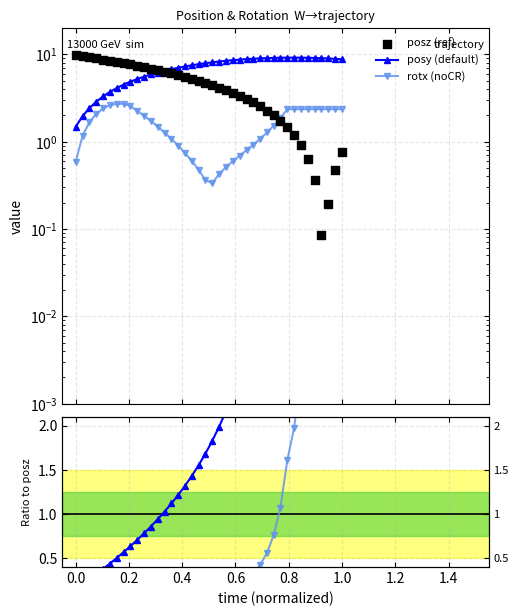

What are all the series names shown in the legend?

posy (default), rotx (noCR), posz (ref), posy, rotx